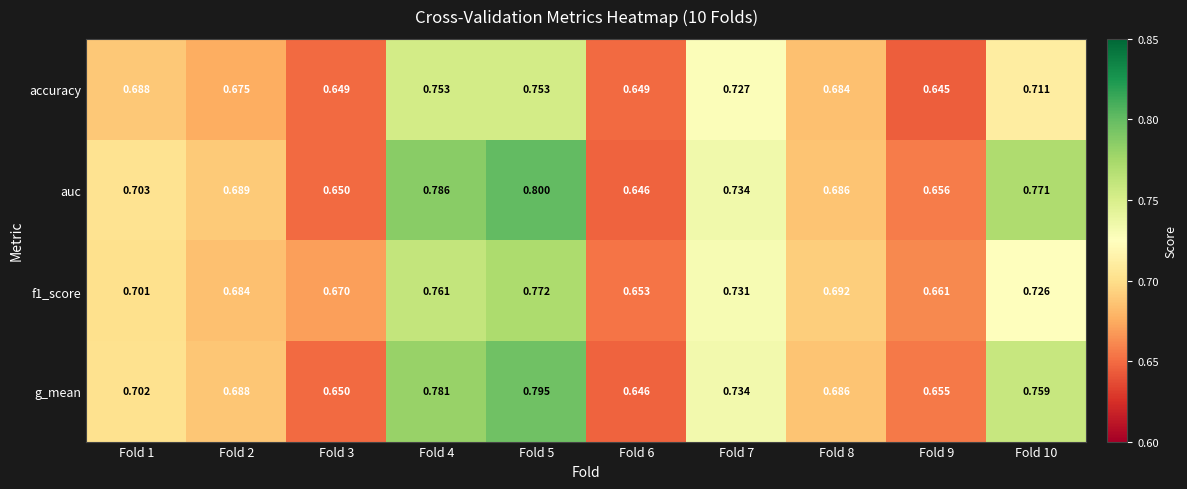

Which series has the largest total across all categories?

auc